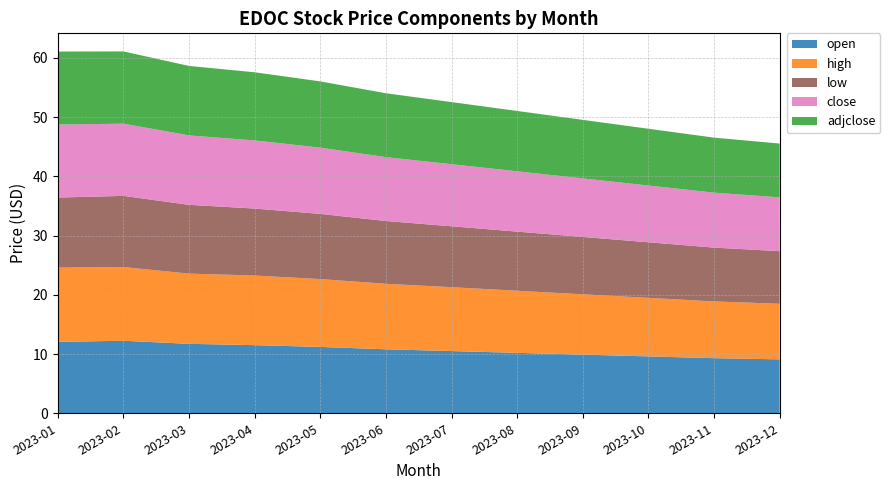

Reading left to right, transcribe all the data shown in this chart.

open: 12.1	12.3	11.7	11.5	11.2	10.8	10.5	10.2	9.9	9.6	9.3	9.1
high: 12.7	13.1	12.1	11.8	11.5	11.1	10.8	10.5	10.2	9.9	9.6	9.4
low: 11.5	11.6	11.5	11.2	10.9	10.5	10.2	9.9	9.6	9.3	9.0	8.8
close: 12.5	12.2	11.7	11.4	11.1	10.7	10.4	10.1	9.8	9.5	9.2	9.0
adjclose: 12.5	12.2	11.7	11.4	11.1	10.7	10.4	10.1	9.8	9.5	9.2	9.0